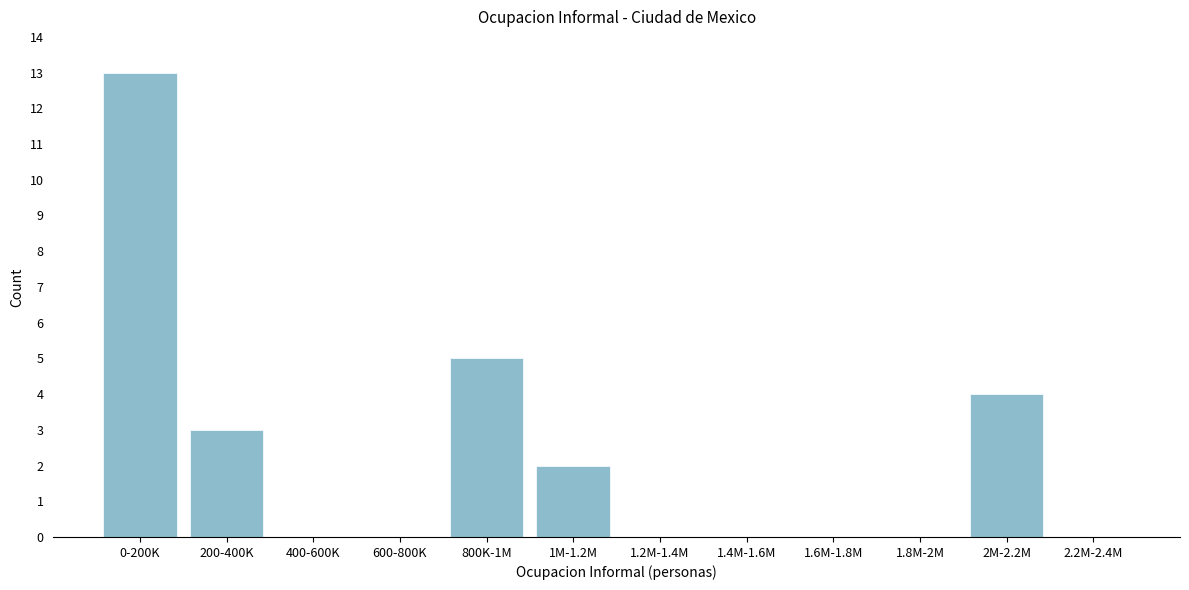

Reading right to left, extract all data points from this chart.

2.2M-2.4M=0	2M-2.2M=4	1.8M-2M=0	1.6M-1.8M=0	1.4M-1.6M=0	1.2M-1.4M=0	1M-1.2M=2	800K-1M=5	600-800K=0	400-600K=0	200-400K=3	0-200K=13